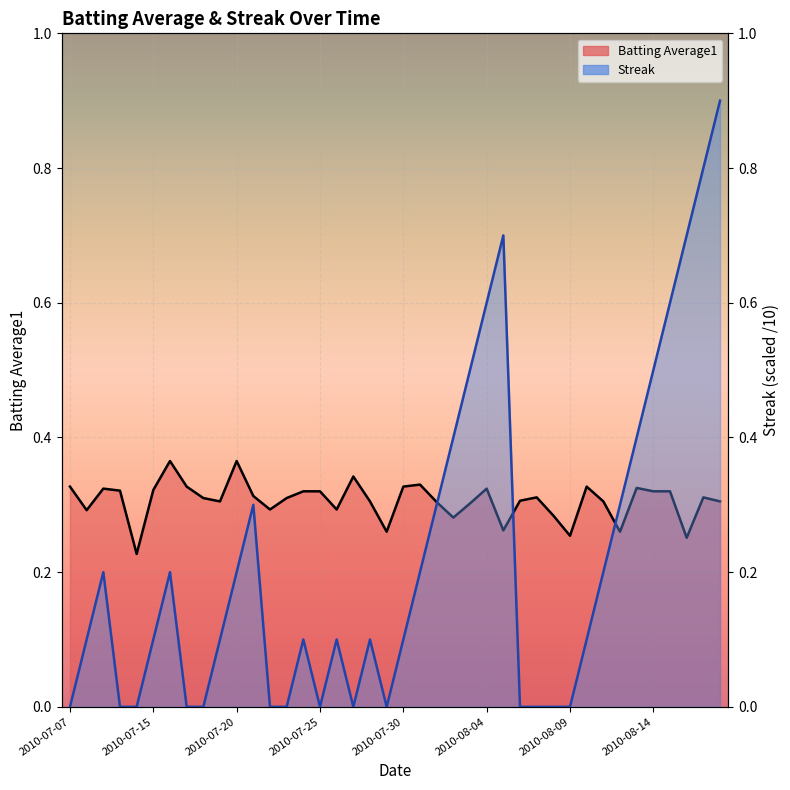

What is the value of the Batting Average1 point at the 35th from the left?

0.3